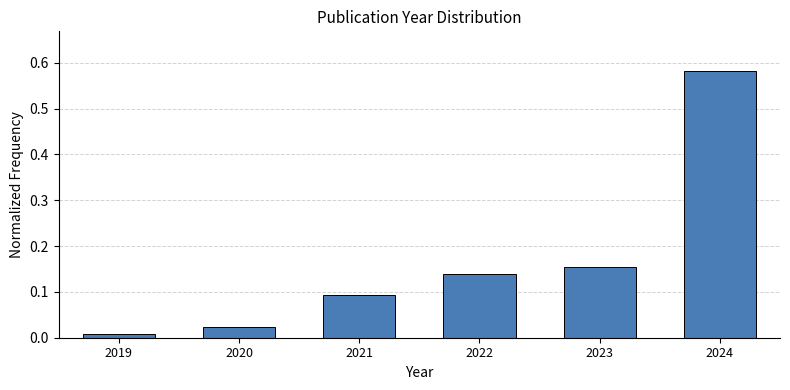

List the labels in order of value, largest first.

2024, 2023, 2022, 2021, 2020, 2019